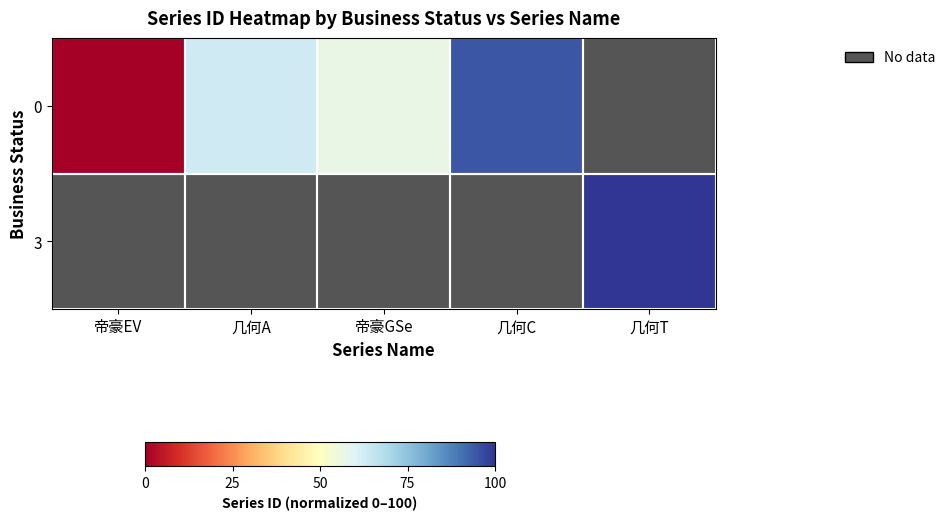

Is the value of 0 at 几何A greater than the value of 3 at 几何A?

No